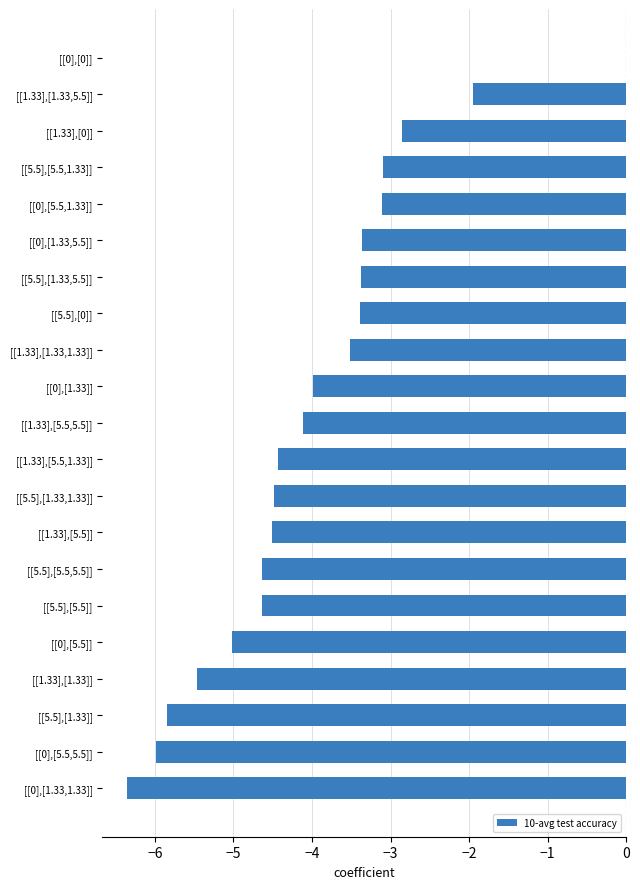

Is it true that the value at [[5.5],[5.5]] is -4.6?

True